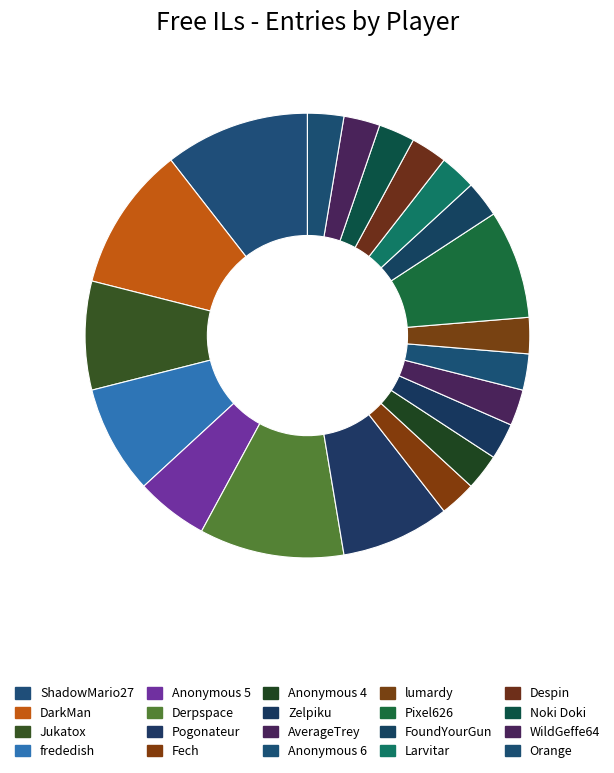

How much of the chart is everything except Despin?

97.4%